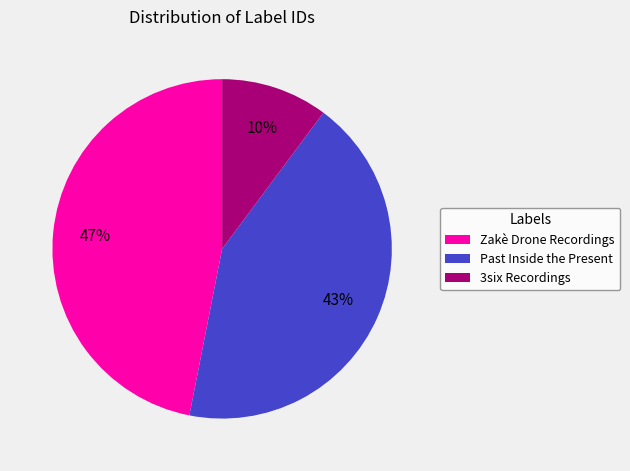

To the nearest percent, what portion does 3six Recordings represent?

10%